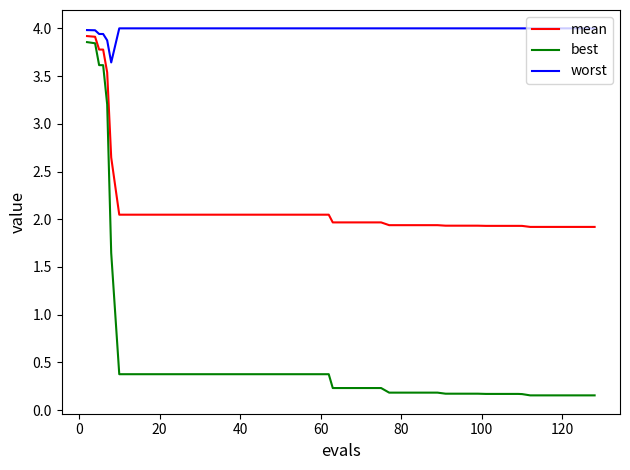

True or false: worst and mean intersect in this chart.

False